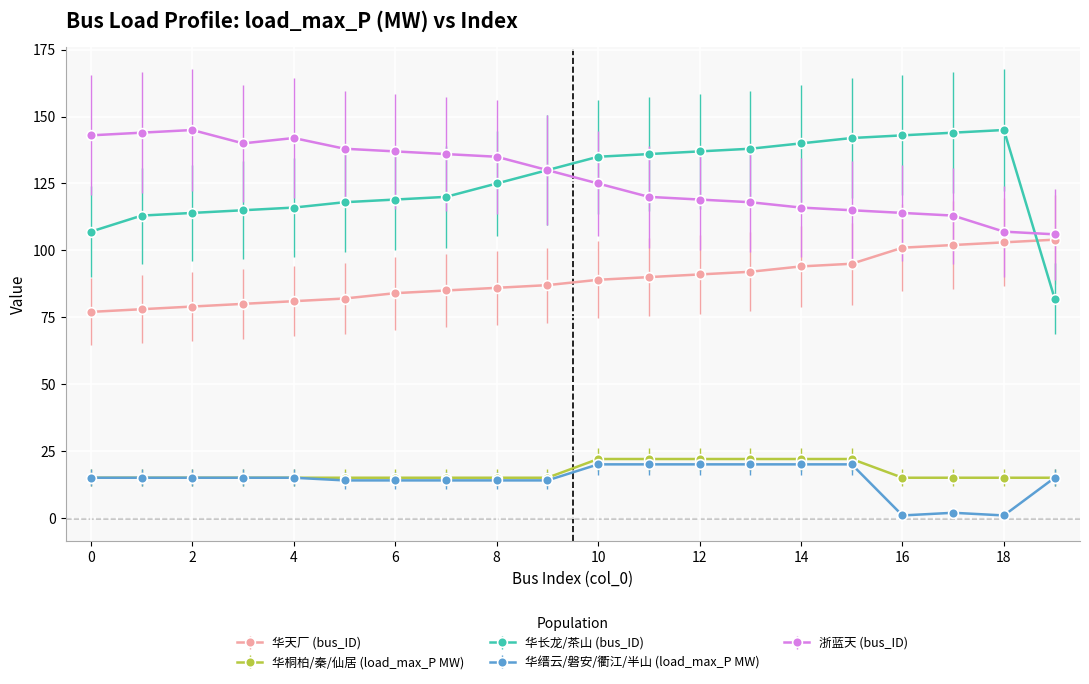

Which series has the widest spread of values?

华长龙/茶山 (bus_ID)